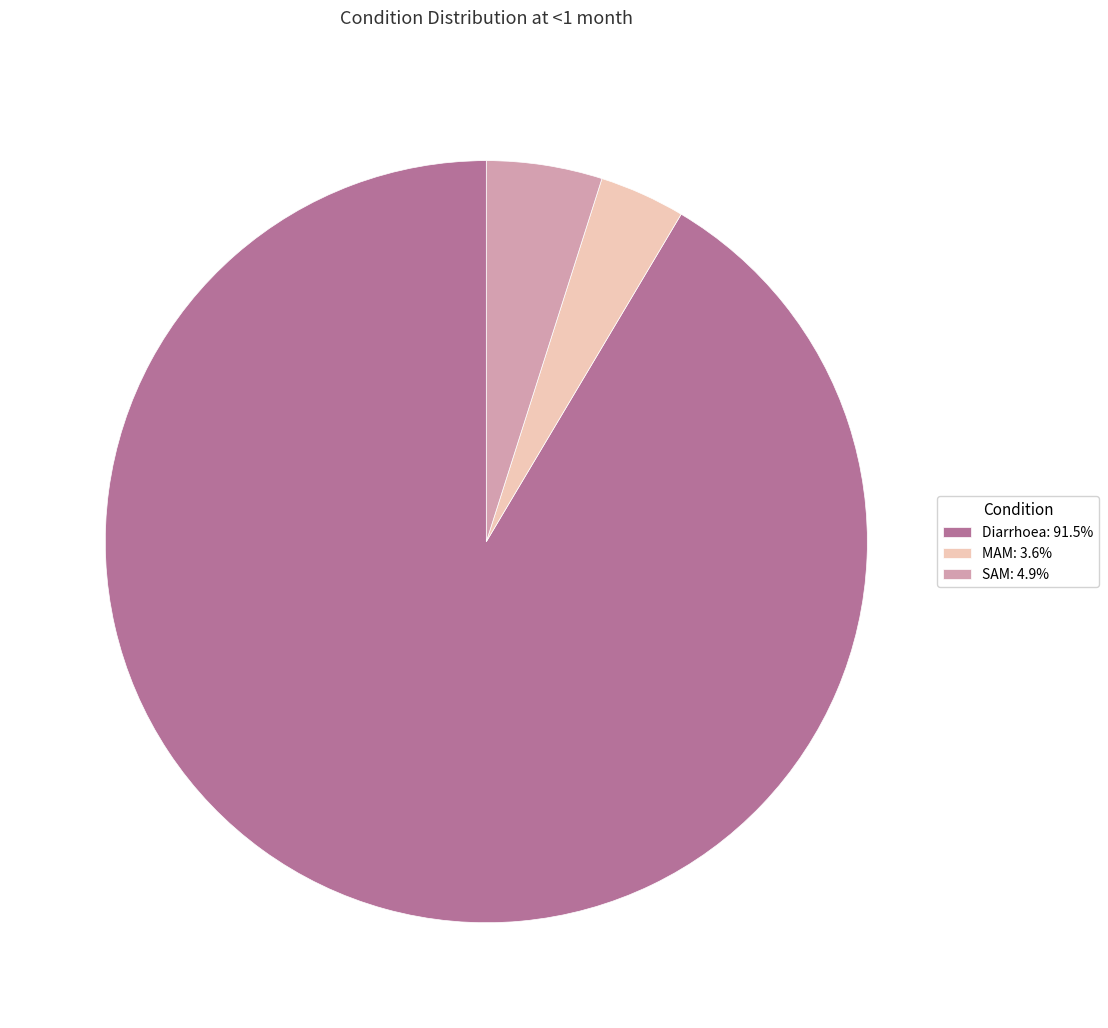

How many slices are in this pie chart?

3